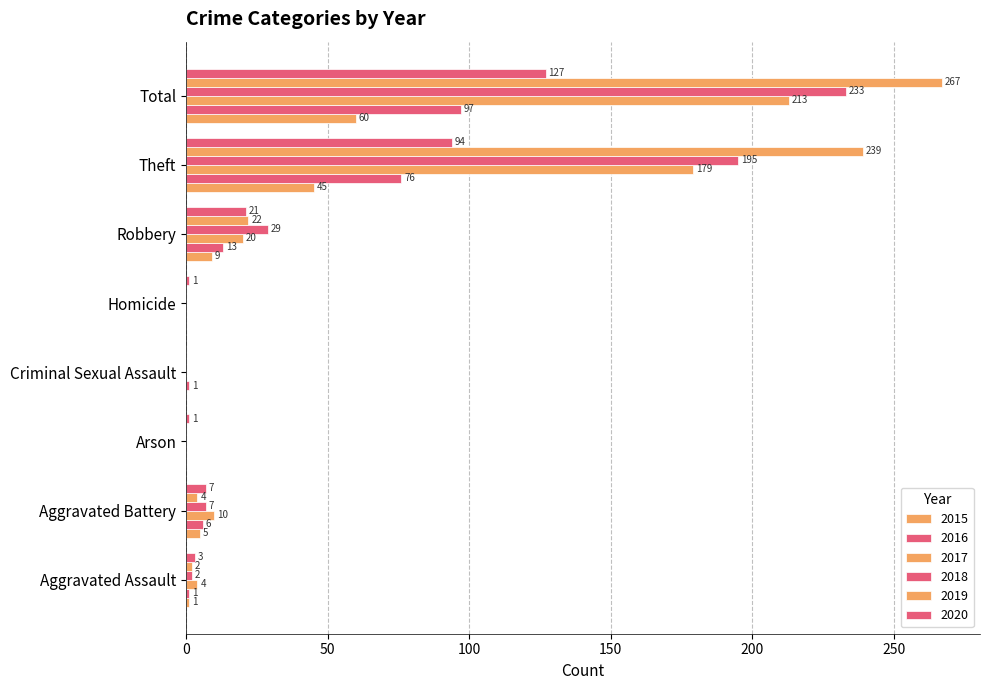

Count the number of categories in the chart.

8